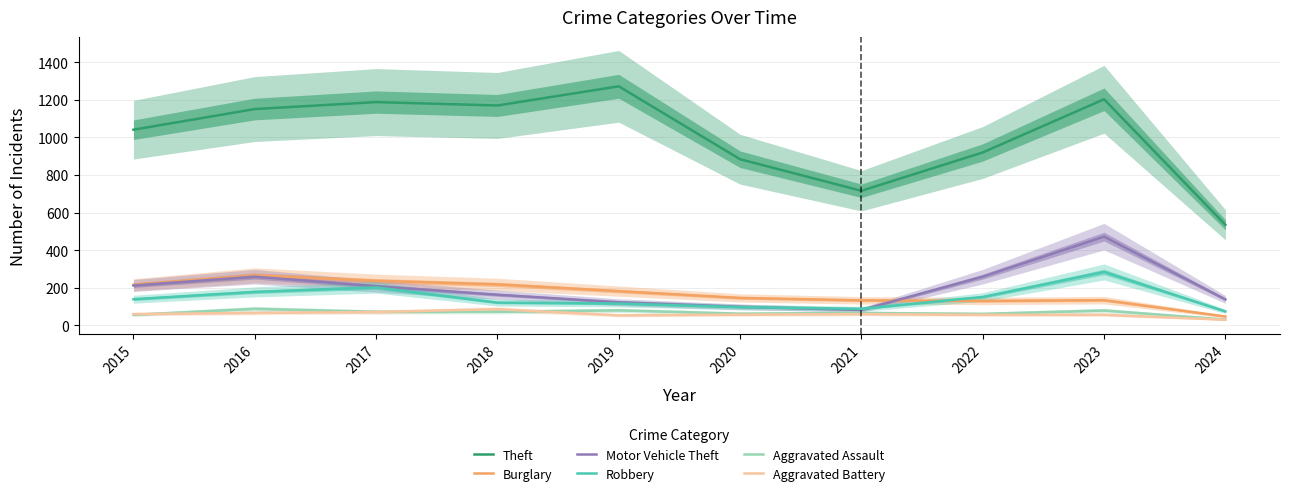

What is the sum of all Aggravated Battery values?

595